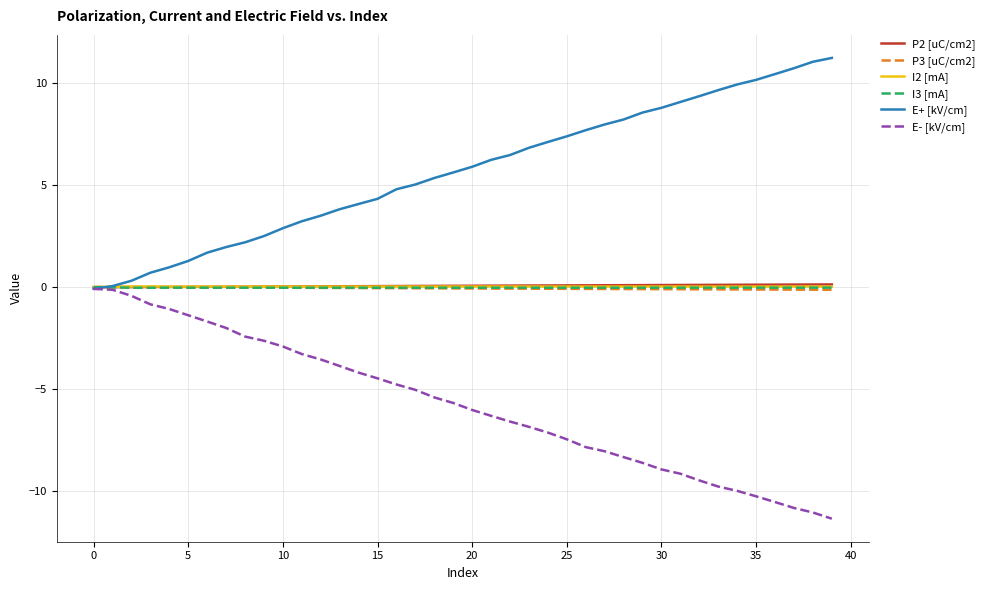

Which series has the largest total across all categories?

E+ [kV/cm]